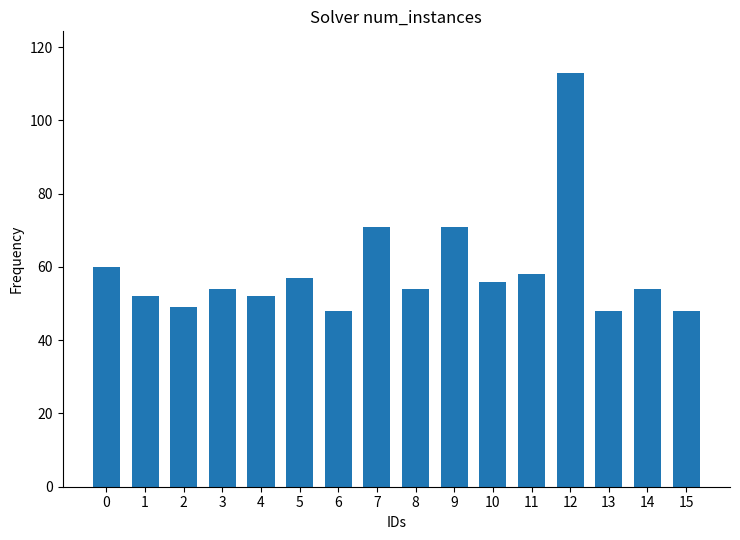

Does the chart contain any negative values?

No